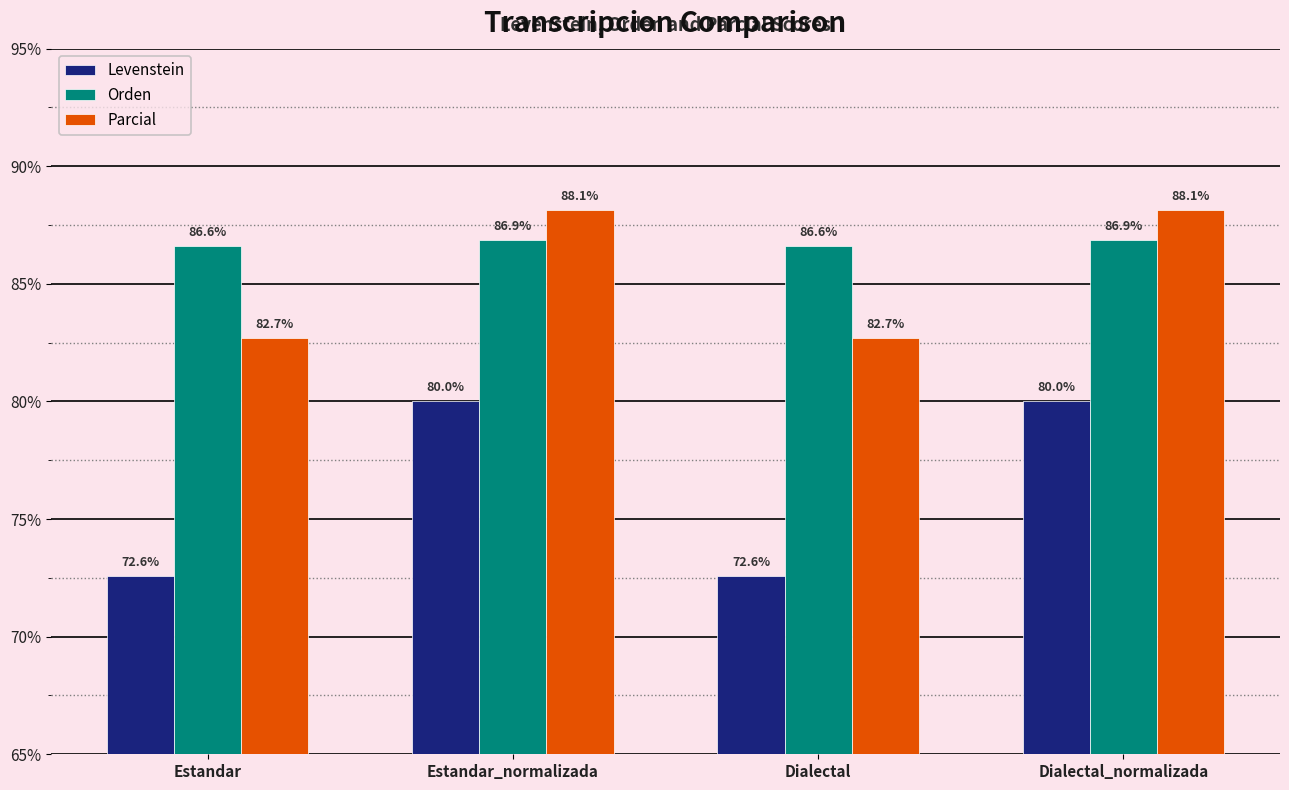

Which series has the largest total across all categories?

Orden